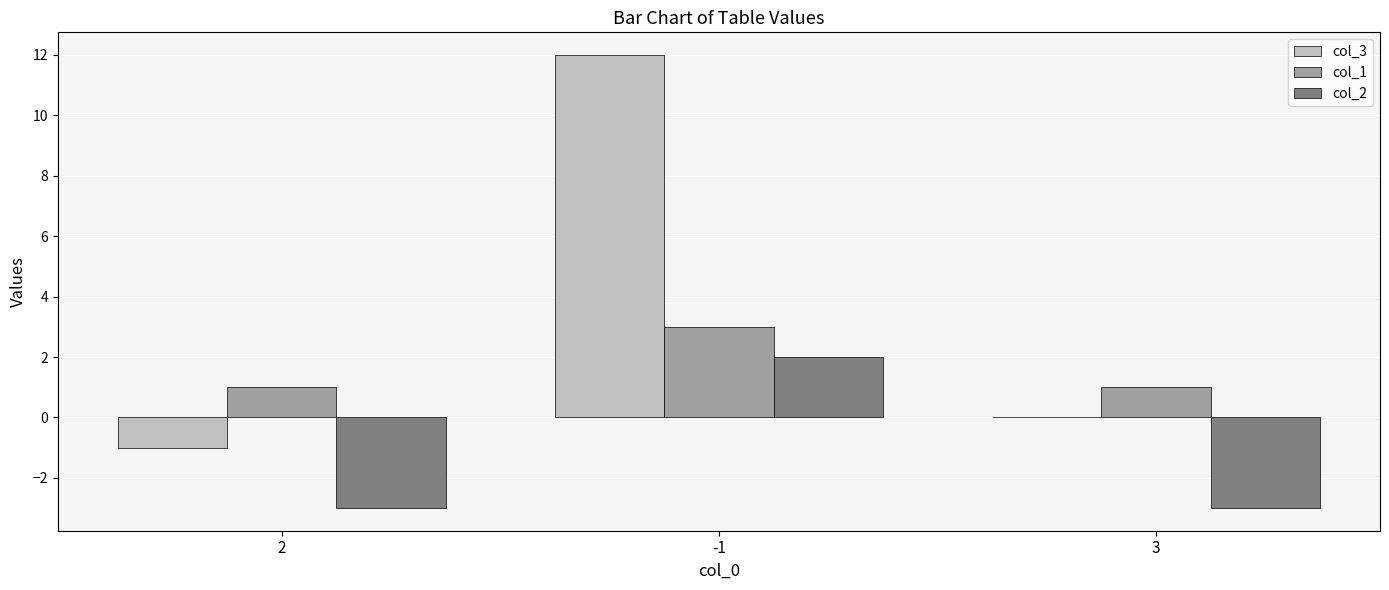

Between 2 and -1, which series saw the biggest shift?

col_3